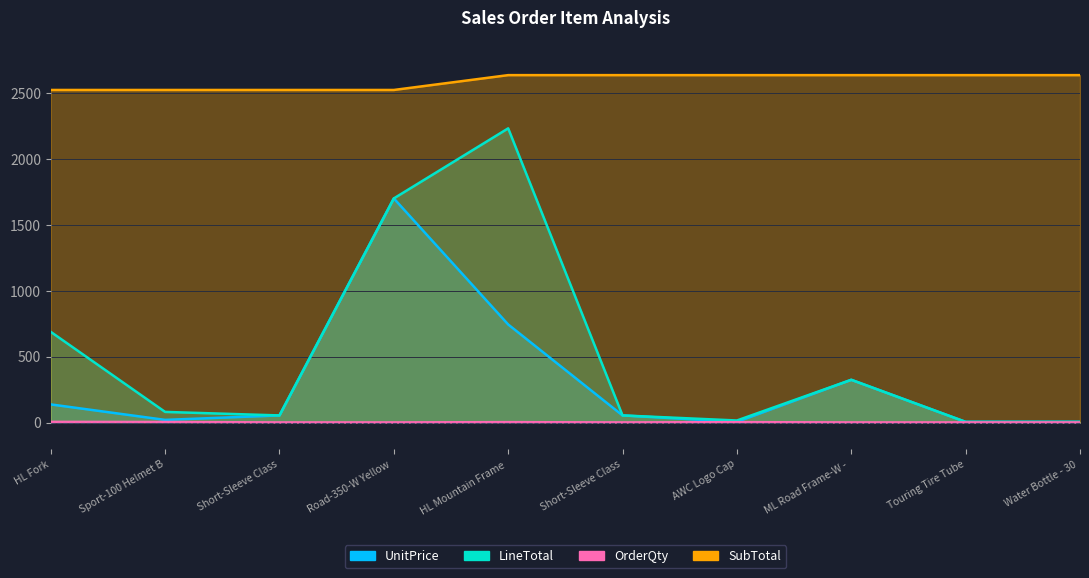

What is the label of the 9th point from the right?

Sport-100 Helmet B